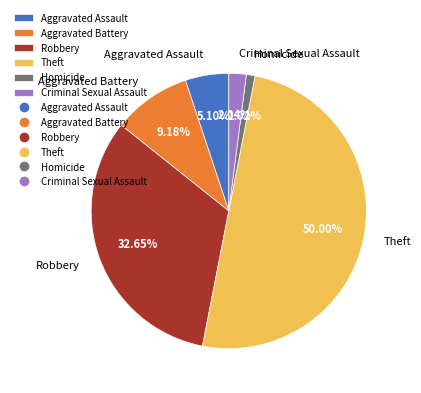

Combined, do Robbery and Homicide account for over 50%?

No